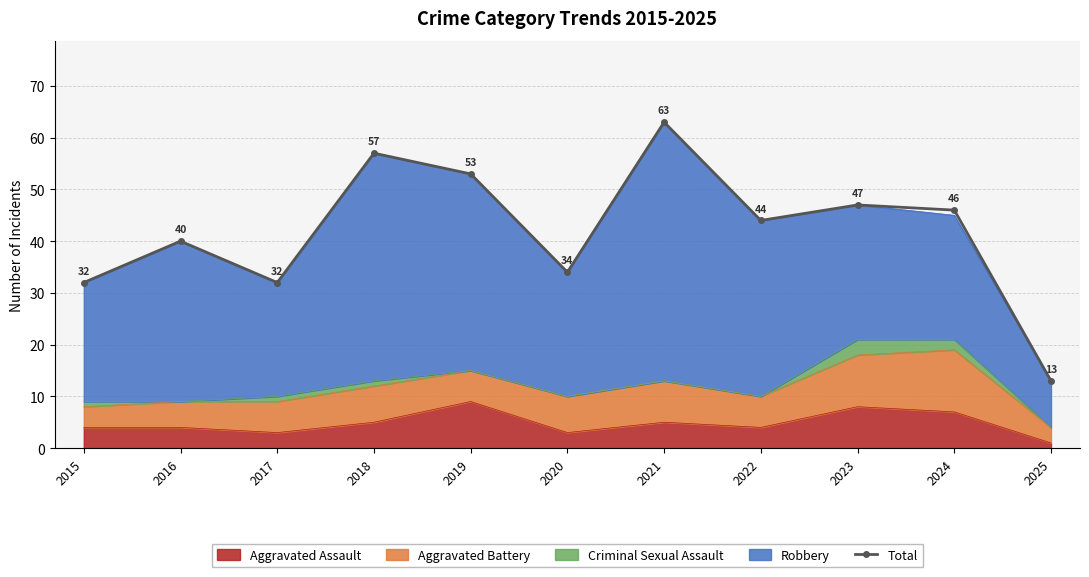

Where is the first local maximum?

2016